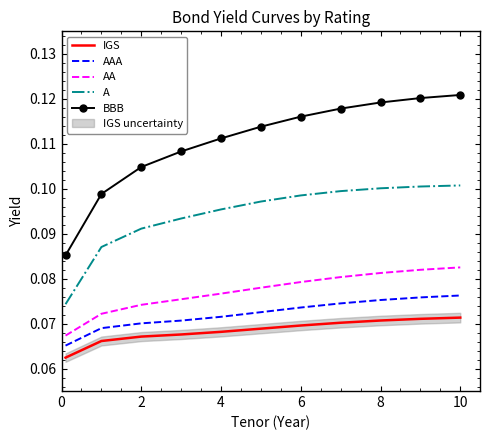

What is the label of the 1st point from the right?

10